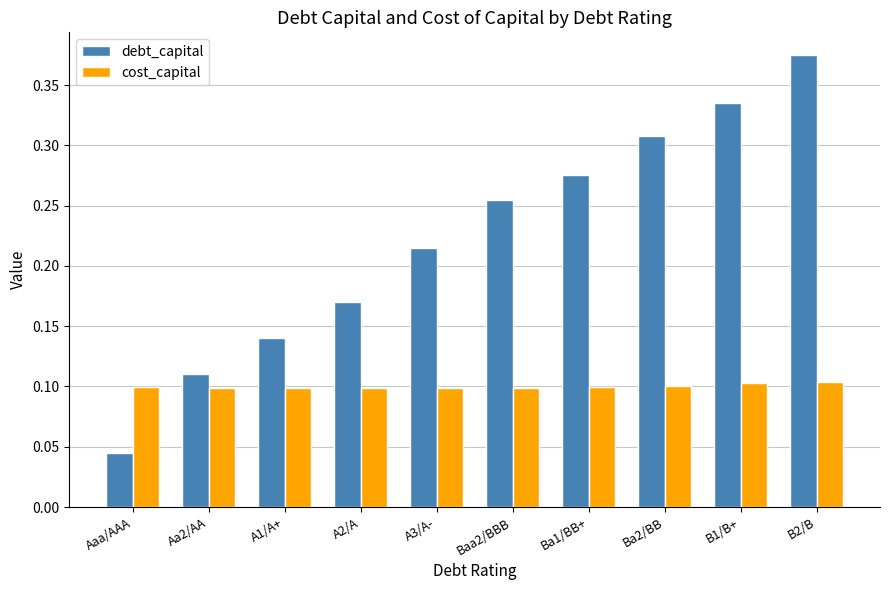

The cost_capital series shows 0.0 at Ba1/BB+. True or false?

False